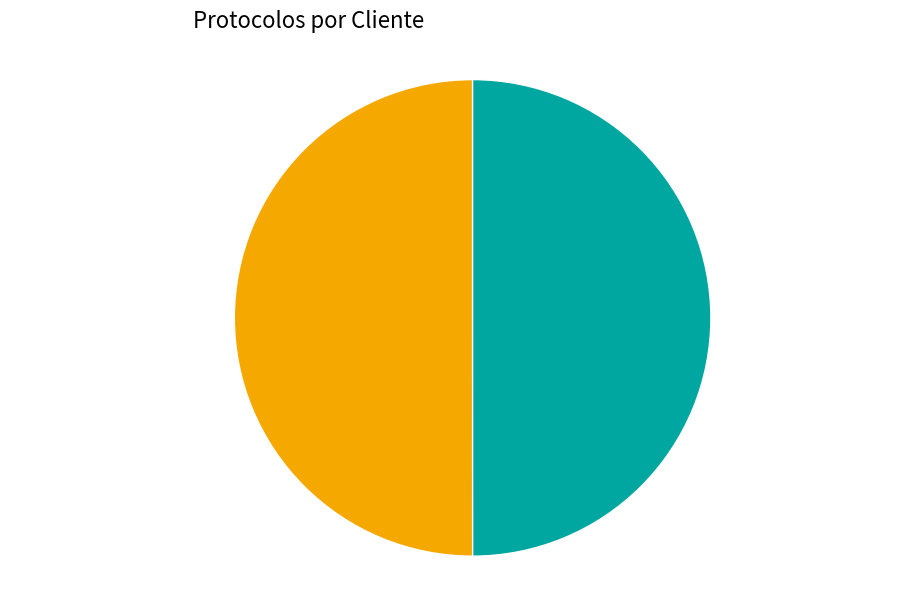

Is it true that MASTERCARGO - MATRIZ is 50% of the pie?

True